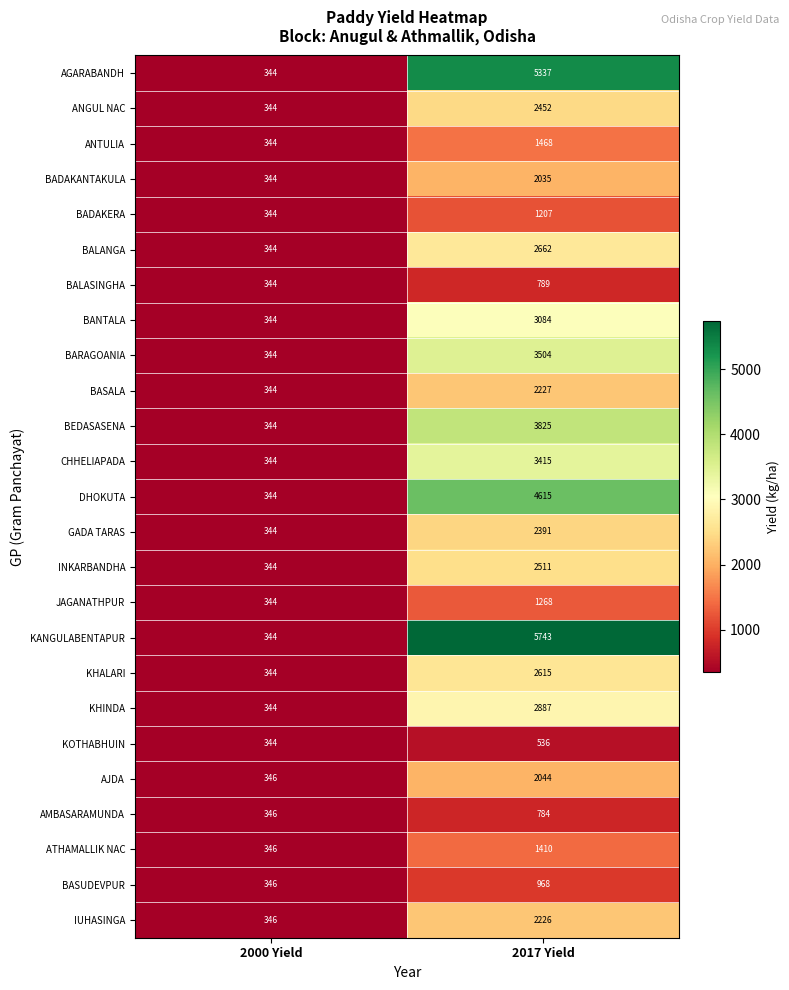

Between 2000 Yield and 2017 Yield, which series saw the biggest shift?

KANGULABENTAPUR